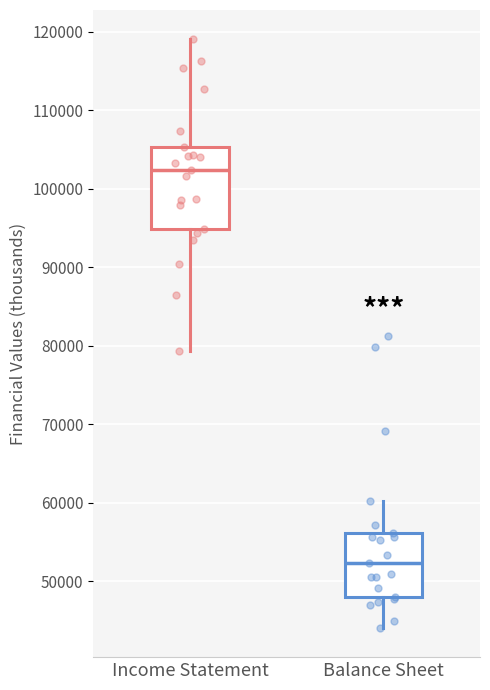

Which box has the lowest median line?

Balance Sheet